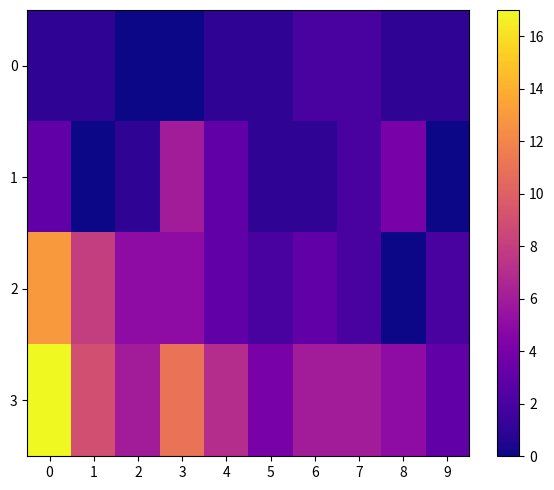

Between 0 and 2, which series saw the biggest shift?

3